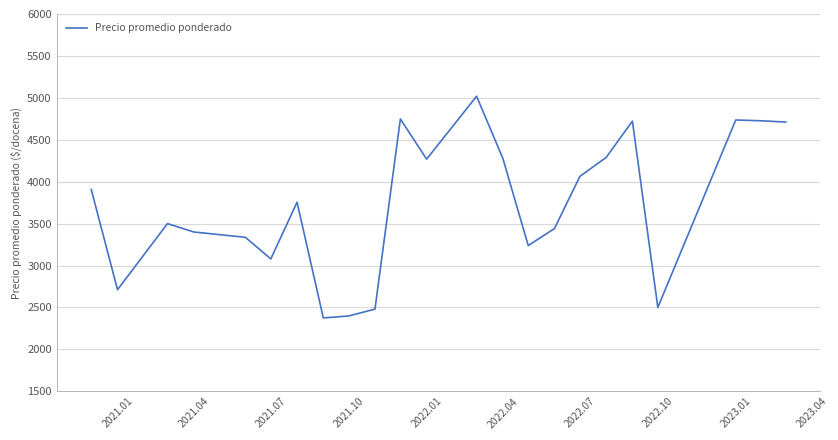

Does the chart have visible grid lines?

Yes